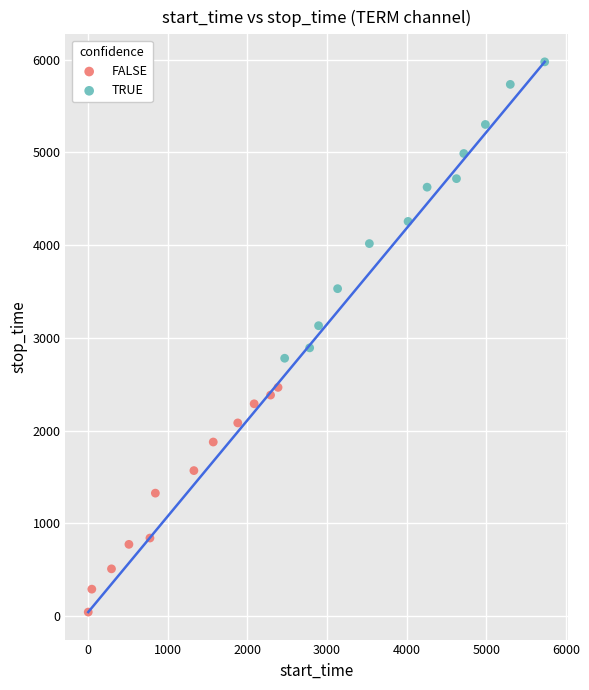

Which series has the widest spread of Y values?

TRUE